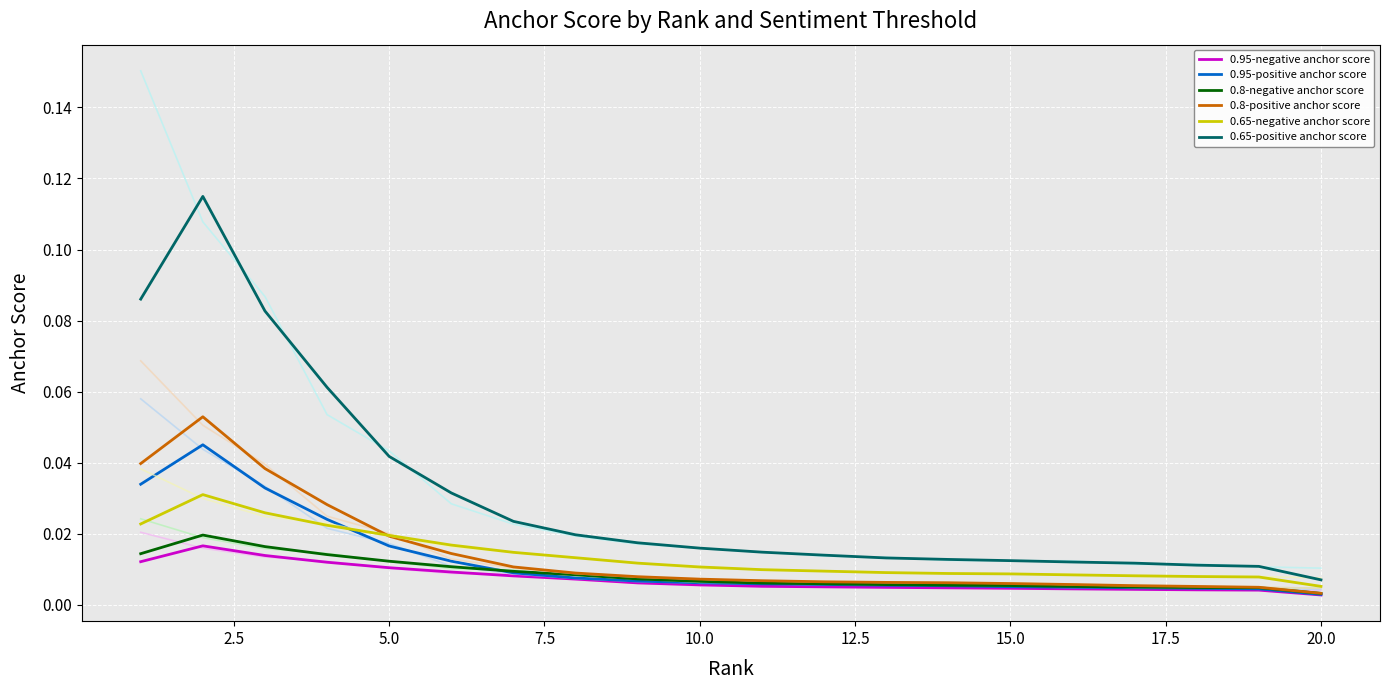

True or false: 0.8-positive anchor score and 0.65-positive anchor score intersect in this chart.

False